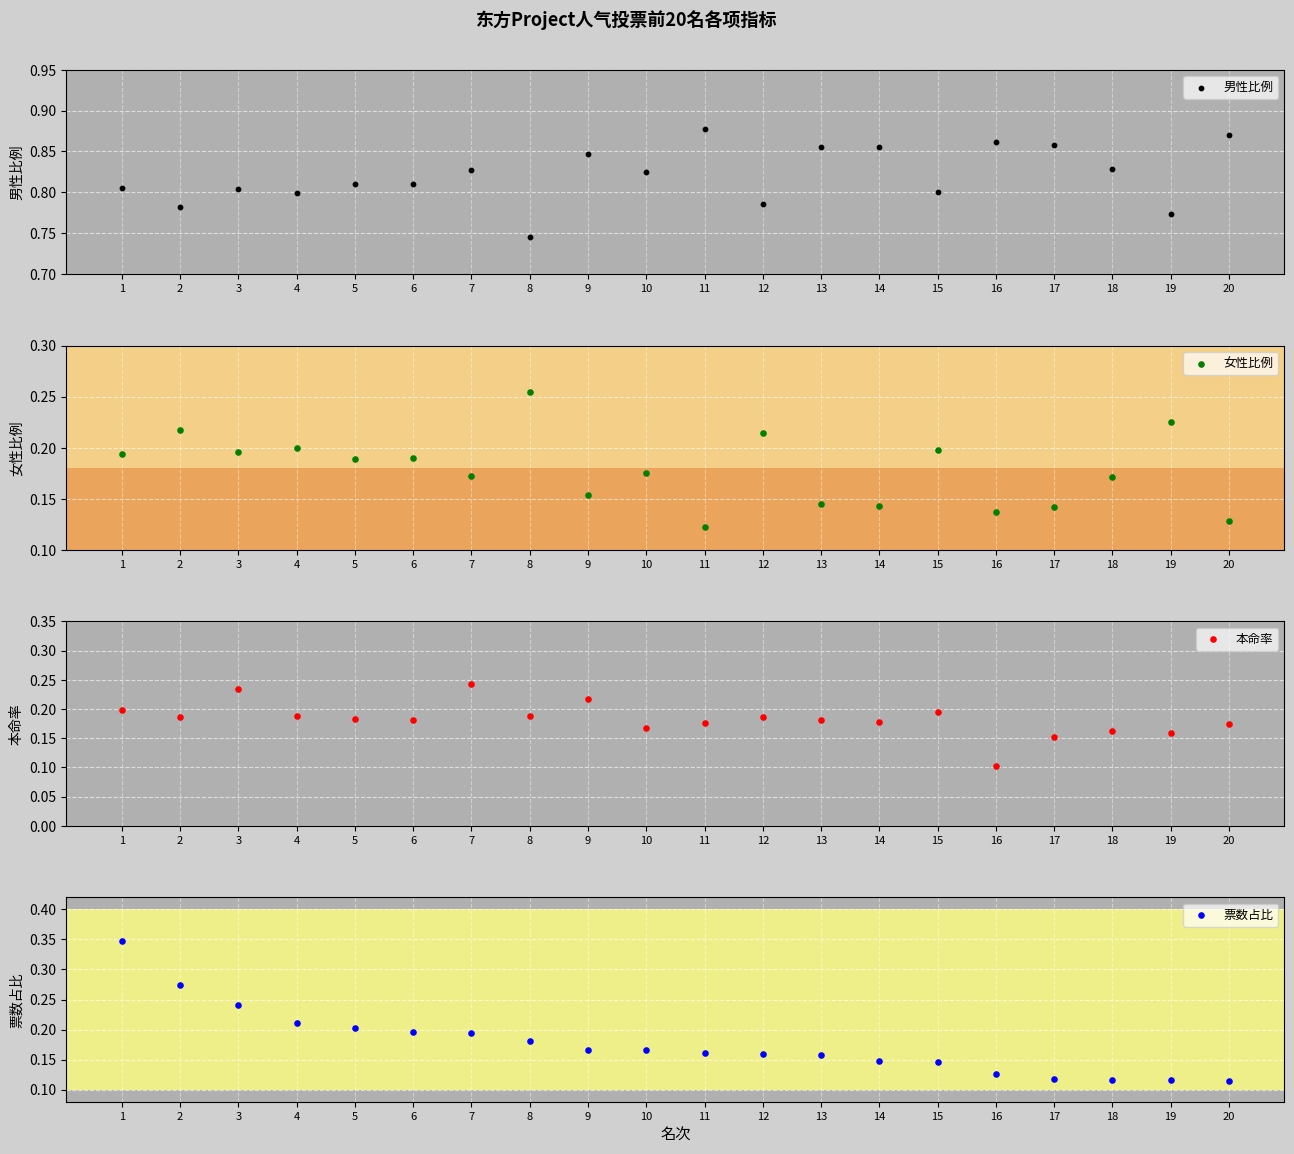

Which series has the largest total across all categories?

男性比例